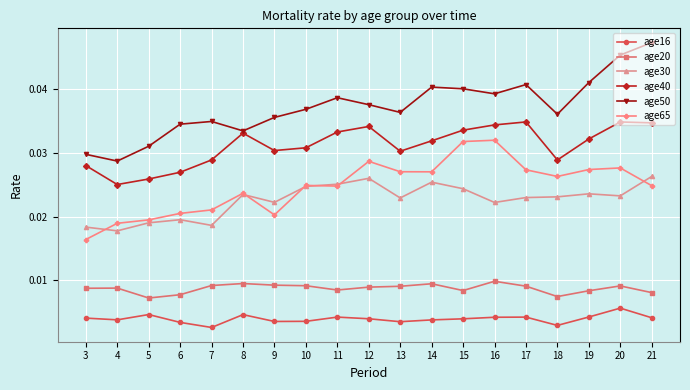

How many categories are shown in the chart?

19